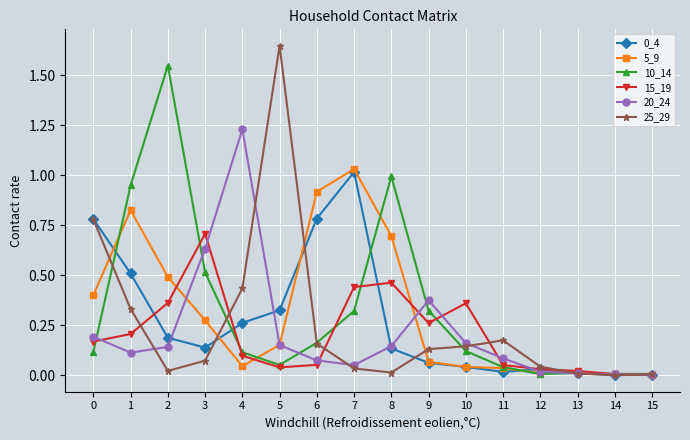

Which series has the widest spread of values?

25_29